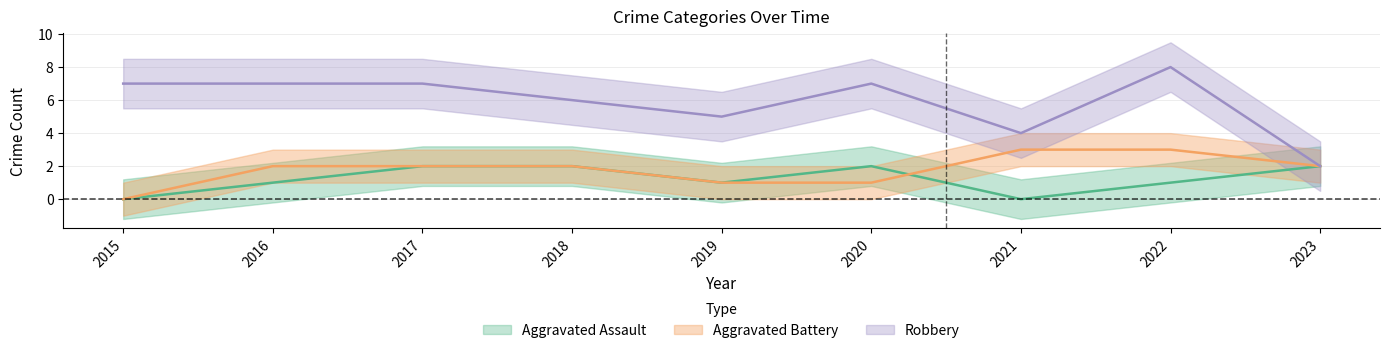

At which category is the sum across all series the highest?

2022